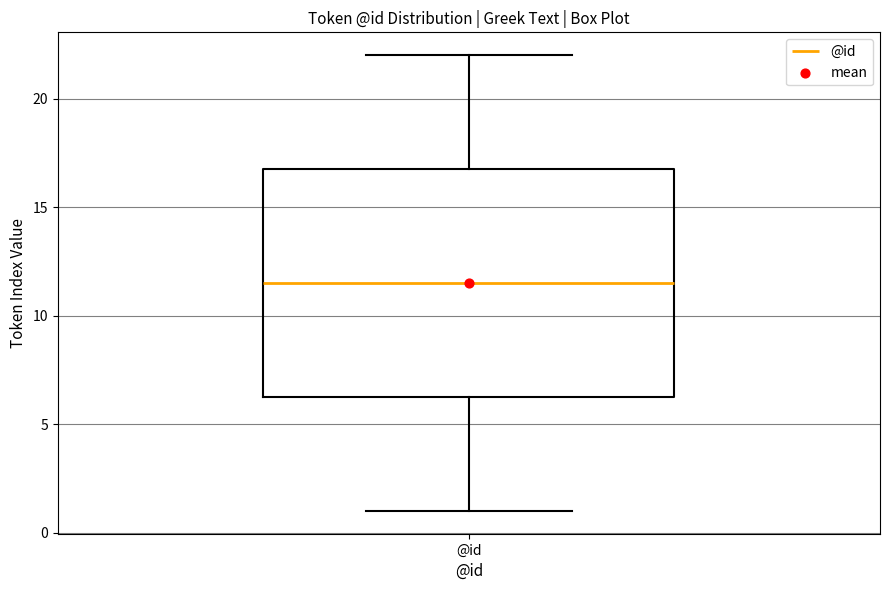

Transcribe this box plot: give where the median line is, the range the box spans, and where the two whiskers end, as read against the y-axis. The values are not printed on the chart, so give them approximately, as read against the axis.

median 11.5, box 6.5 to 17.0, whiskers 1.0 to 22.0